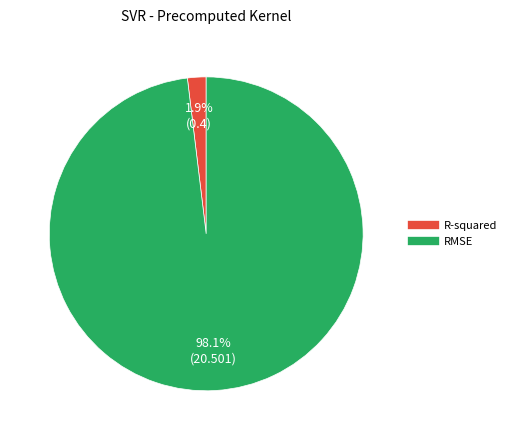

Combined, what portion of the pie is RMSE and R-squared?

100.0%